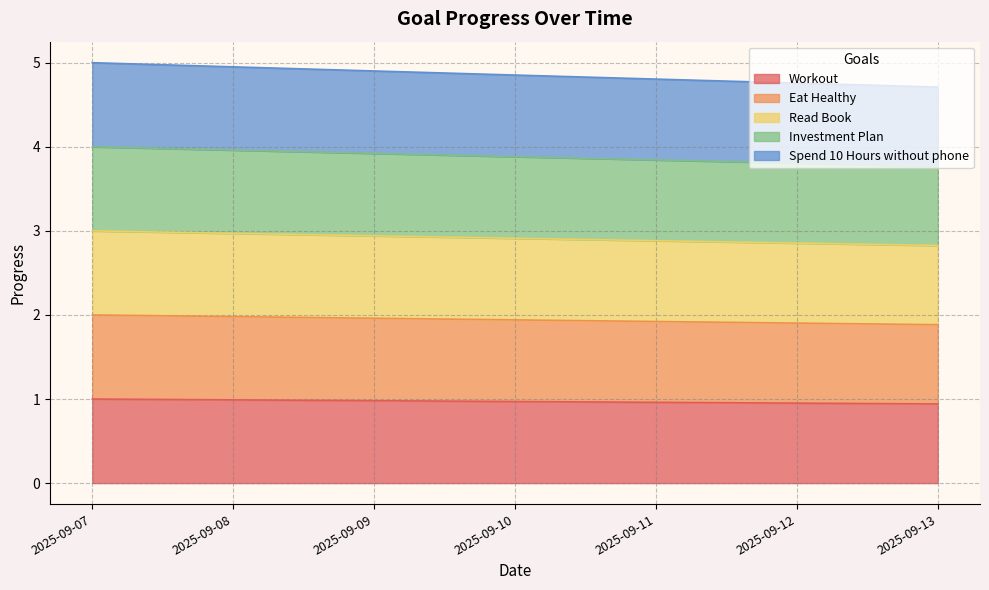

The Eat Healthy series shows 1.5 at 2025-09-08. True or false?

False